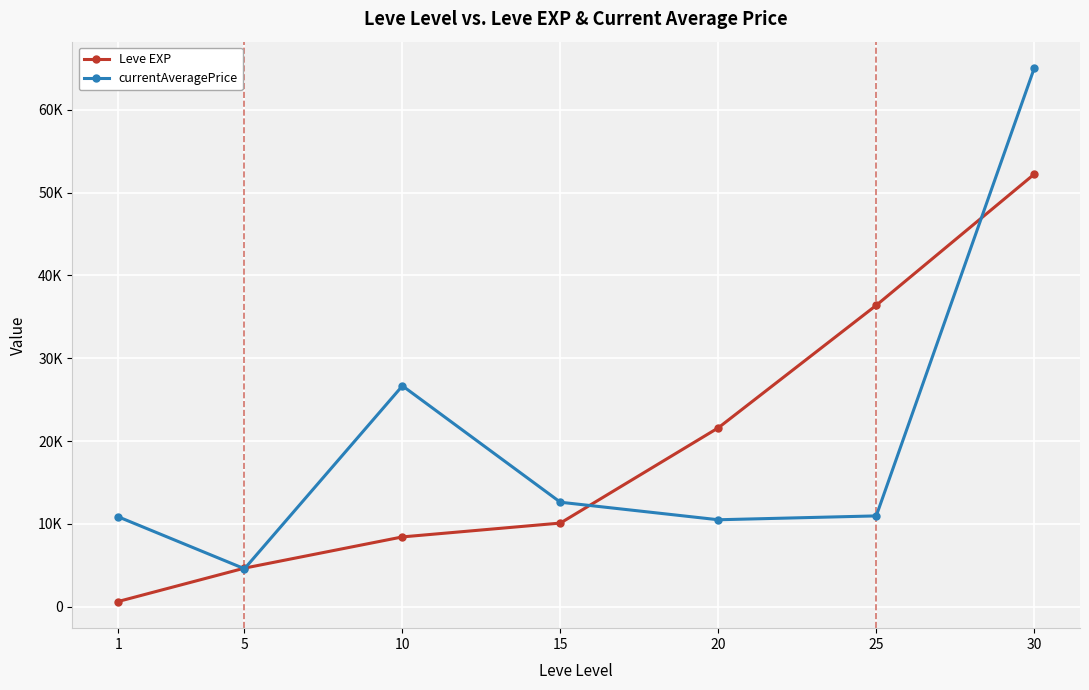

At which label does currentAveragePrice first exceed 10965?

10